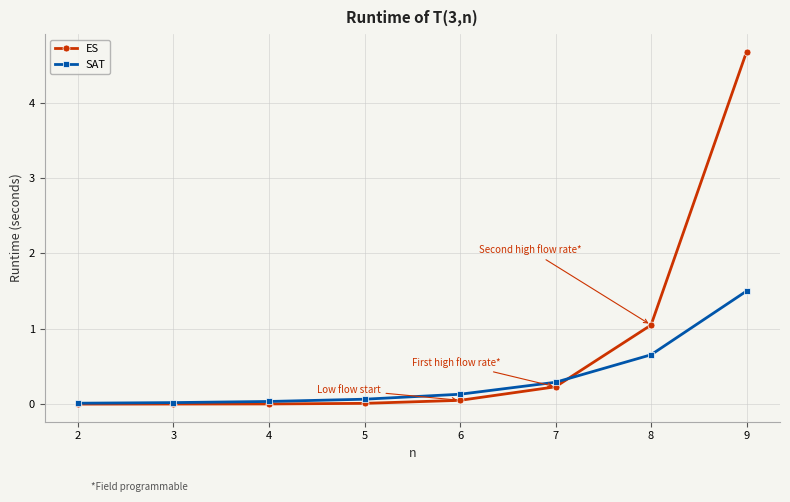

Rank the series by their average value, from highest to lowest.

ES, SAT